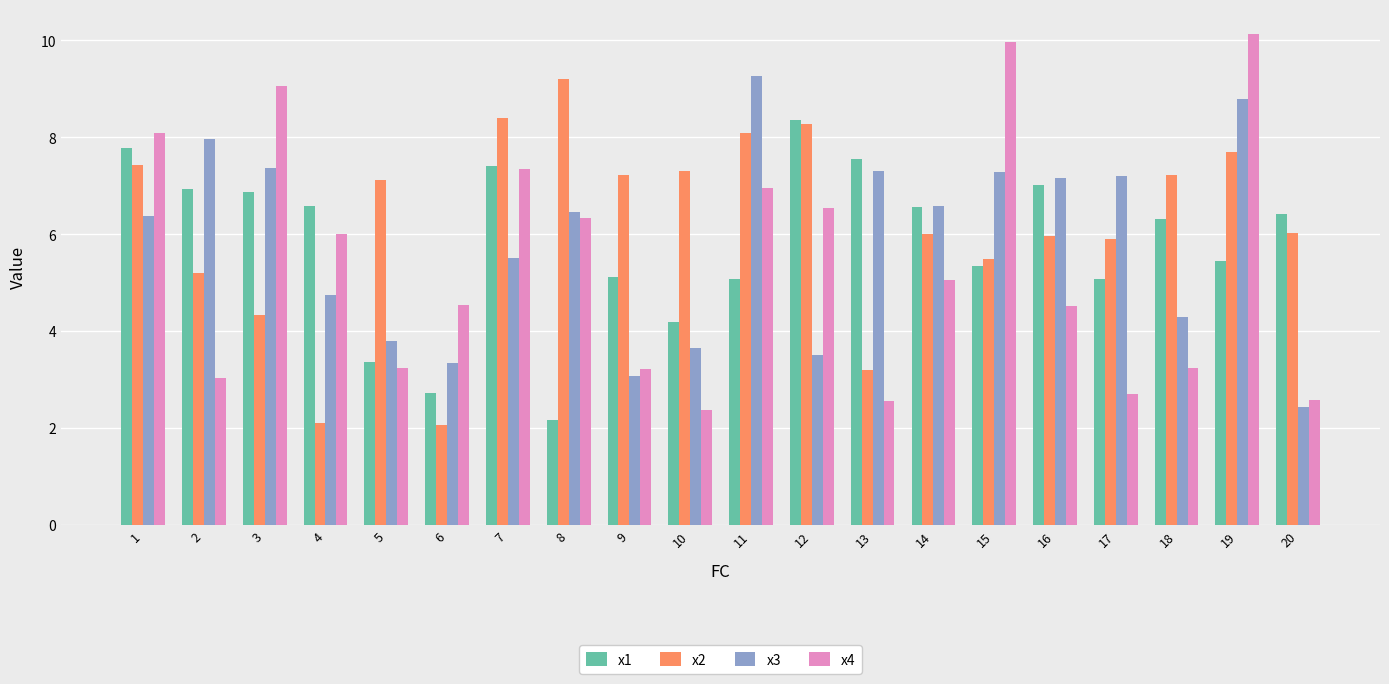

What is the difference between the x4 values at 18 and 8?

3.1